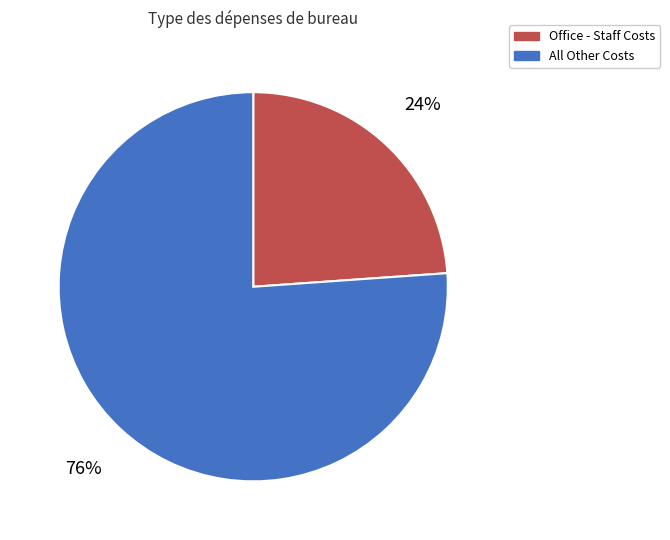

To the nearest percent, what is the combined percentage of Office - Staff Costs and All Other Costs?

100%